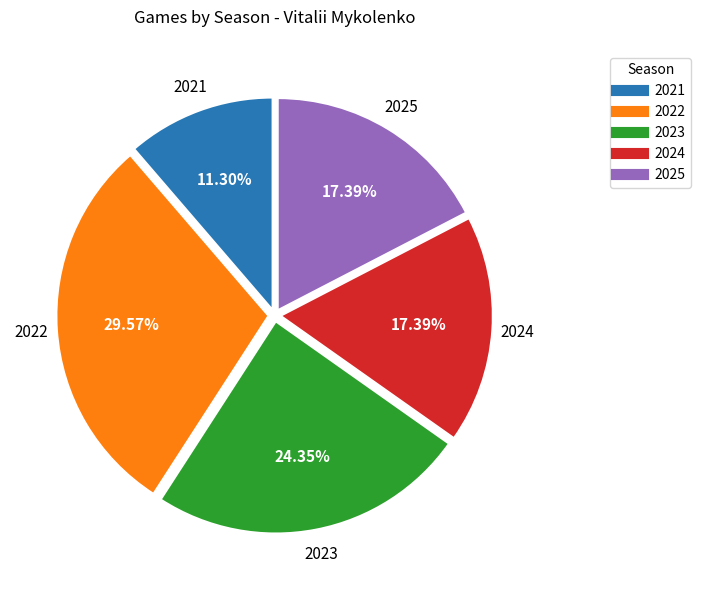

Do 2023 and 2021 together represent more than half of the pie?

No